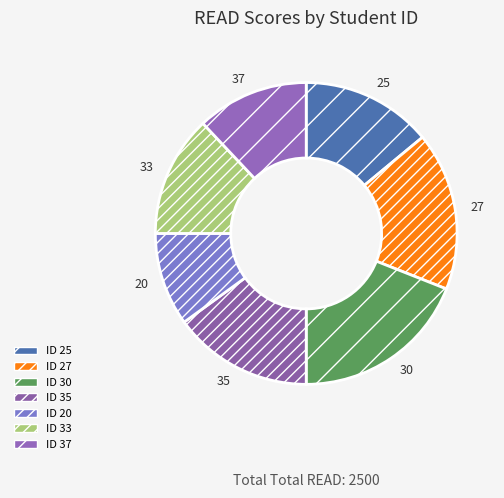

Is the sum of 33 and 27 greater than half?

No